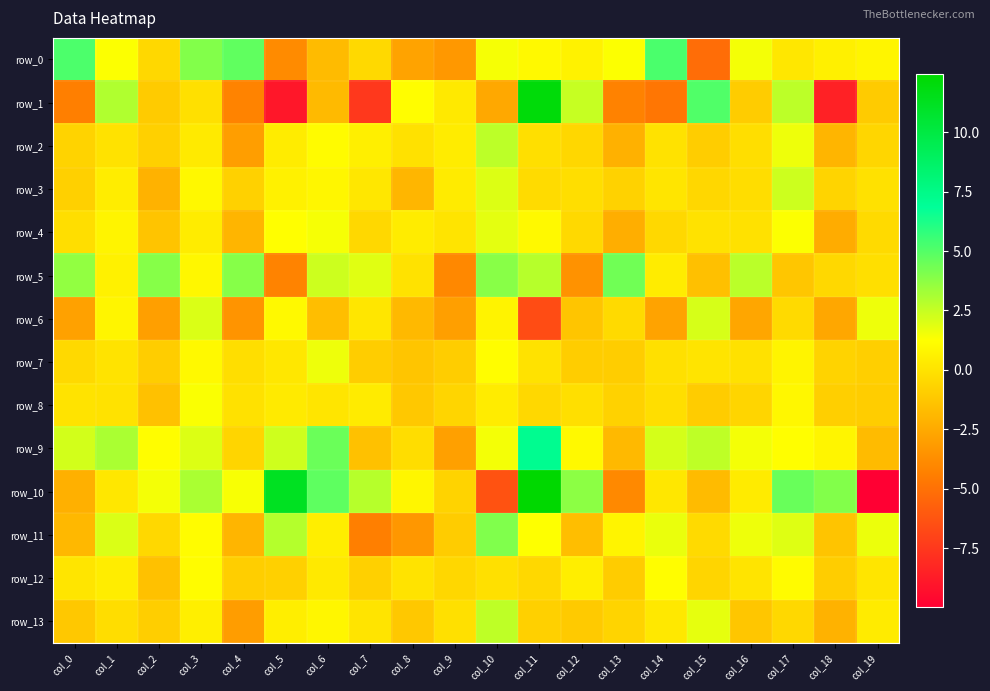

How many values in row_13 are below zero?

12